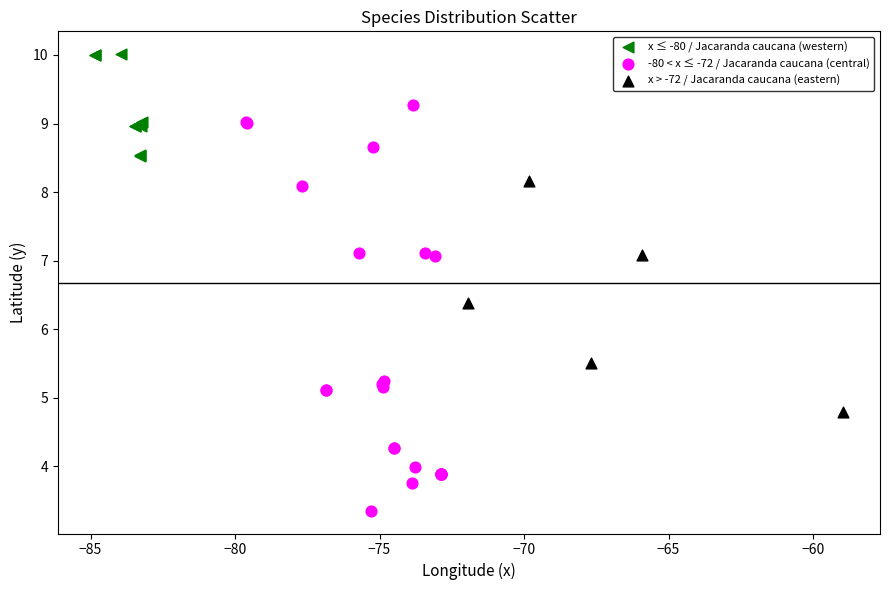

Which series reaches the maximum Y coordinate?

x ≤ -80 / Jacaranda caucana (western)